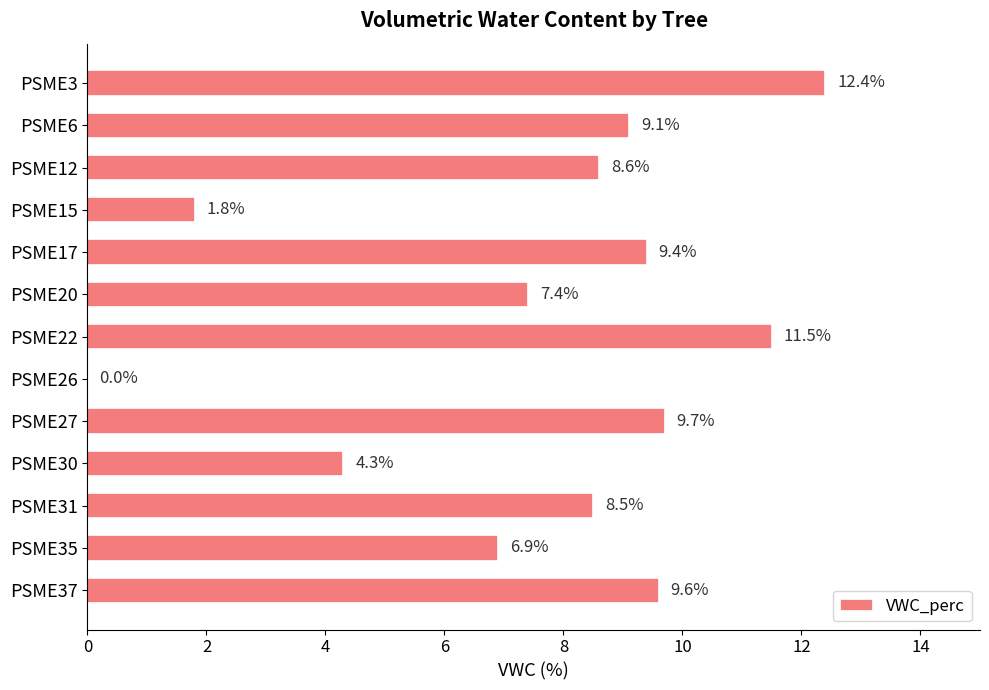

Reading top to bottom, what are all the values shown in this chart?

PSME3=12.4	PSME6=9.1	PSME12=8.6	PSME15=1.8	PSME17=9.4	PSME20=7.4	PSME22=11.5	PSME26=0.0	PSME27=9.7	PSME30=4.3	PSME31=8.5	PSME35=6.9	PSME37=9.6